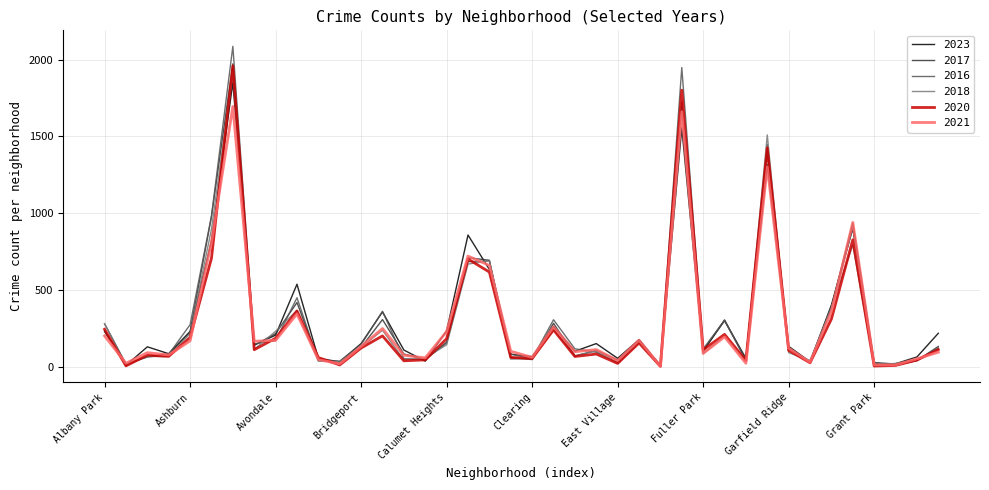

Which series has the widest spread of values?

2016